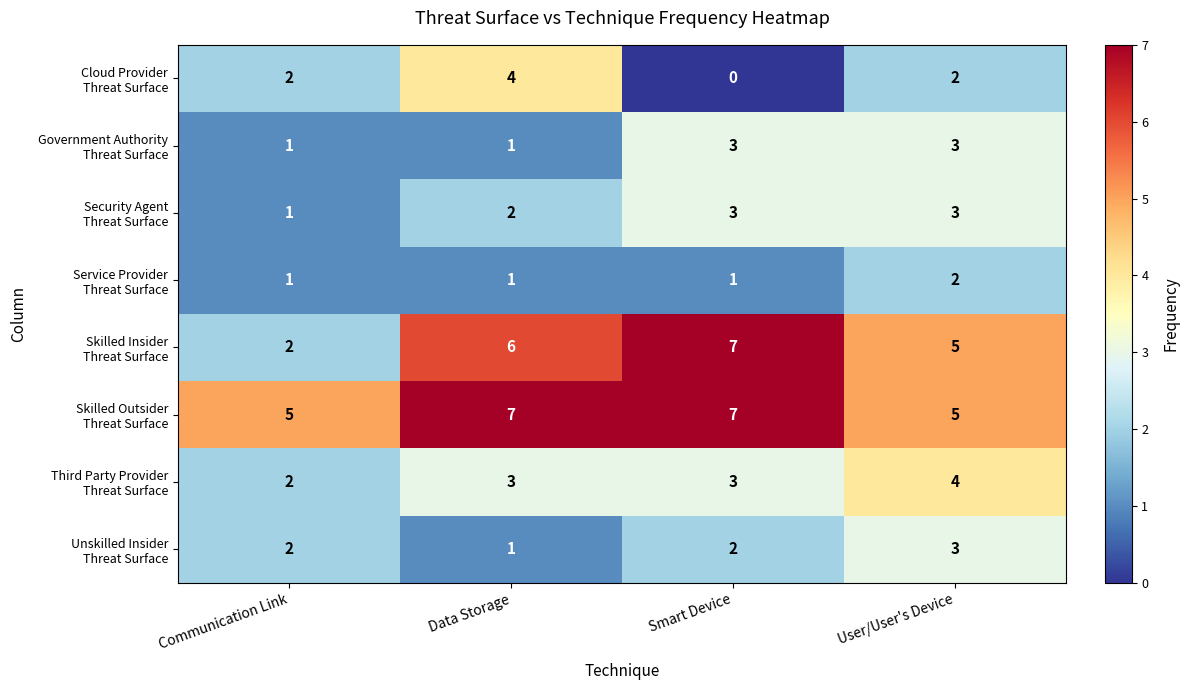

What is the greatest value displayed?

7